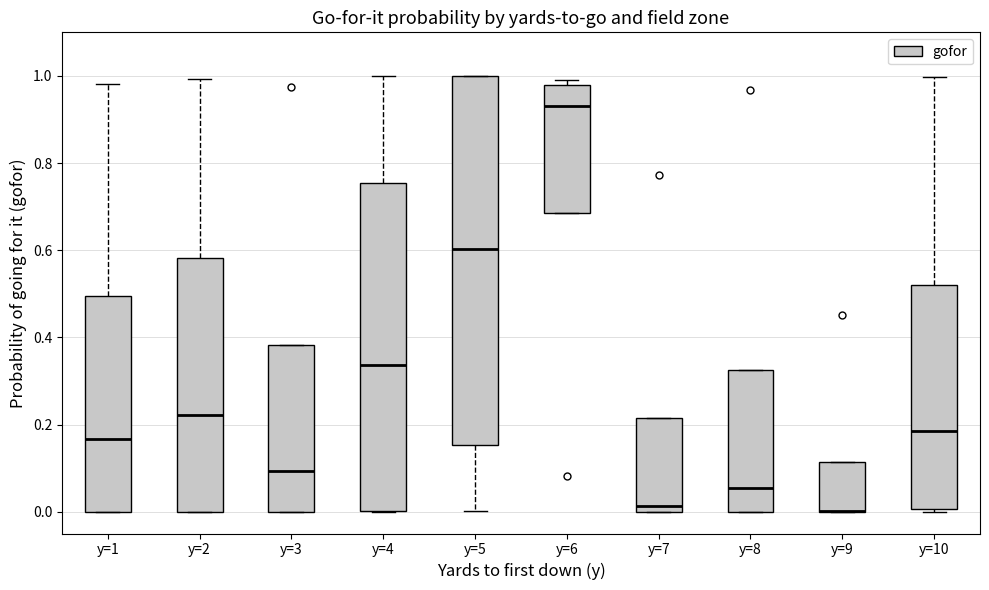

Where is the lower edge of the box for y=8 on the y-axis? The values are not printed on the chart, so give them approximately, as read against the axis.

0.00